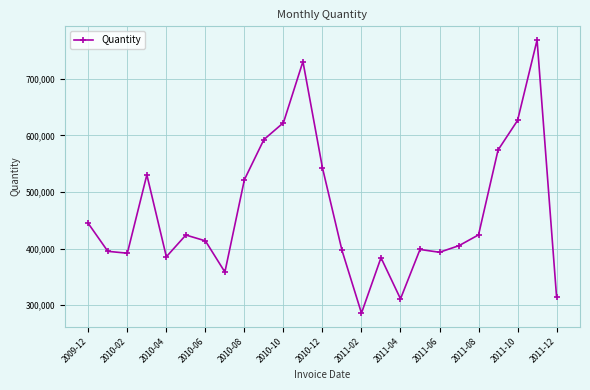

What is the minimum value shown in the chart?

286033